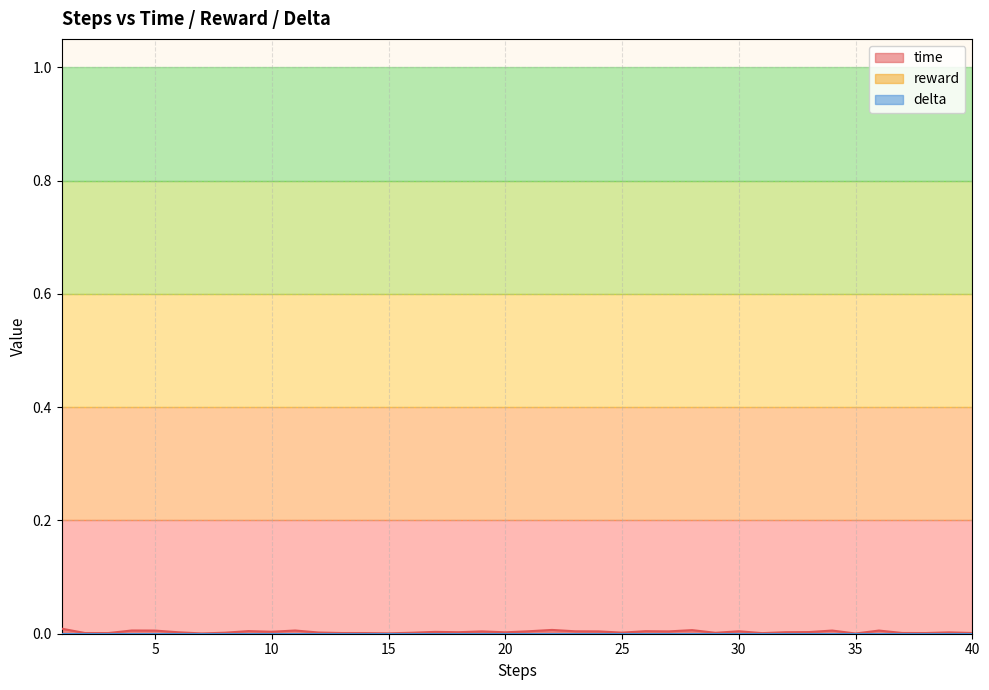

At 37, list the series in order from largest to smallest.

time, reward, delta